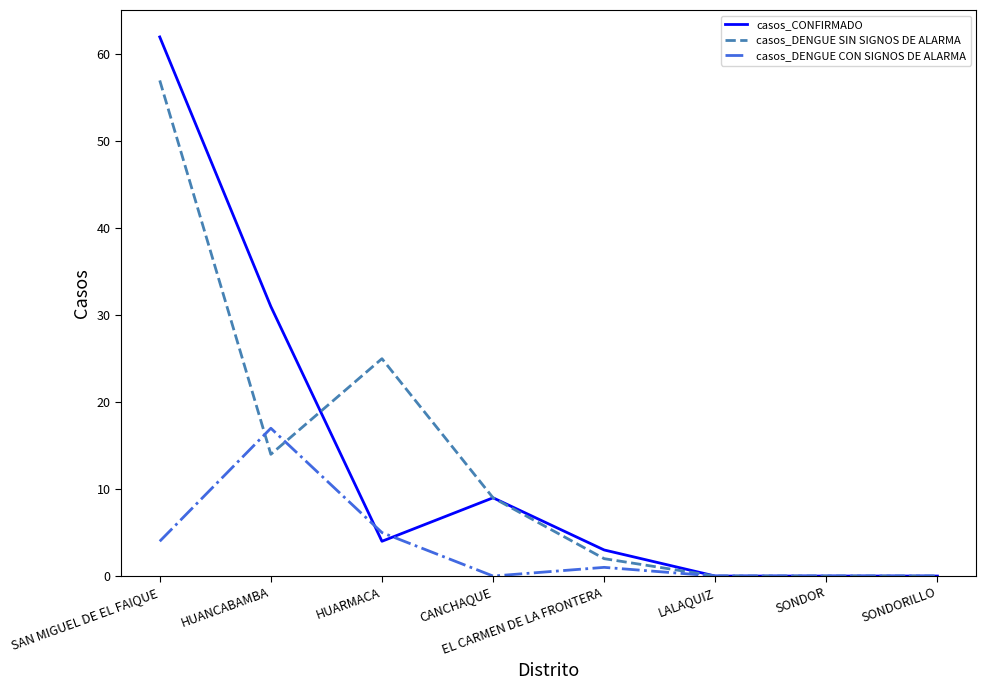

How many lines are shown in the chart?

3